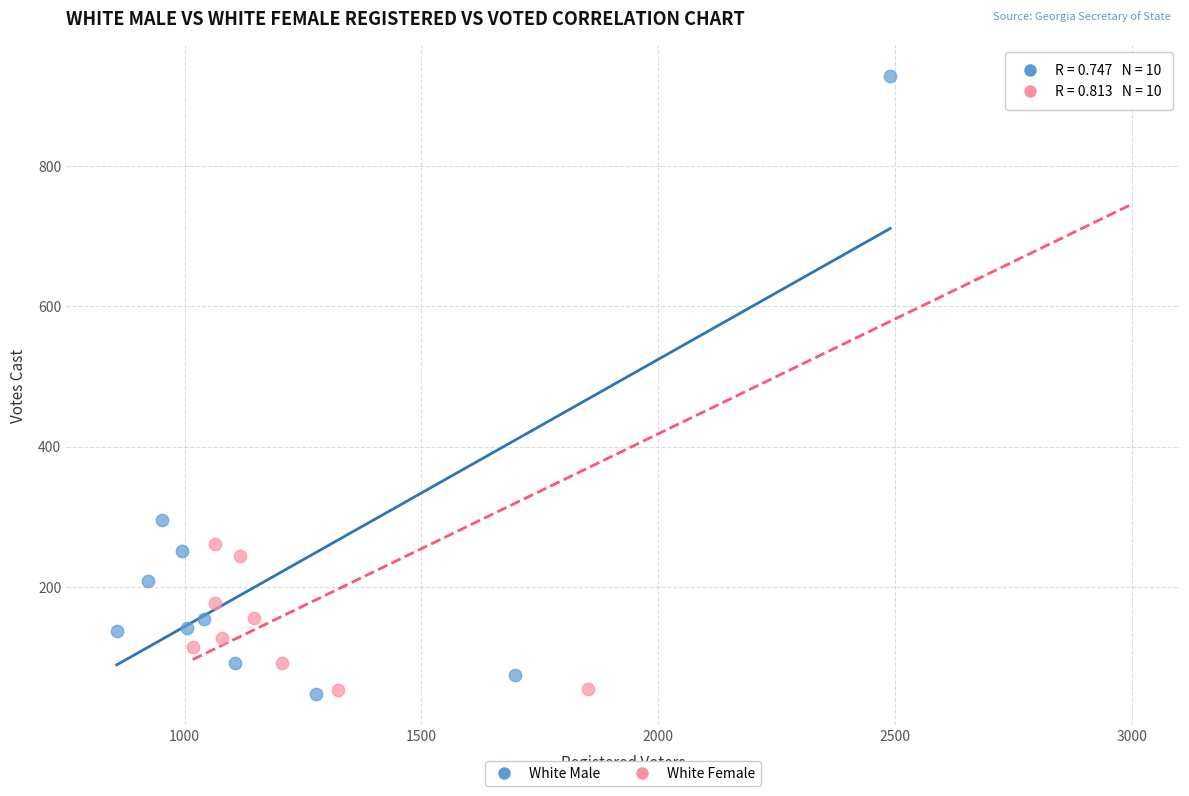

Which series has the largest Y range (max minus min)?

White Male